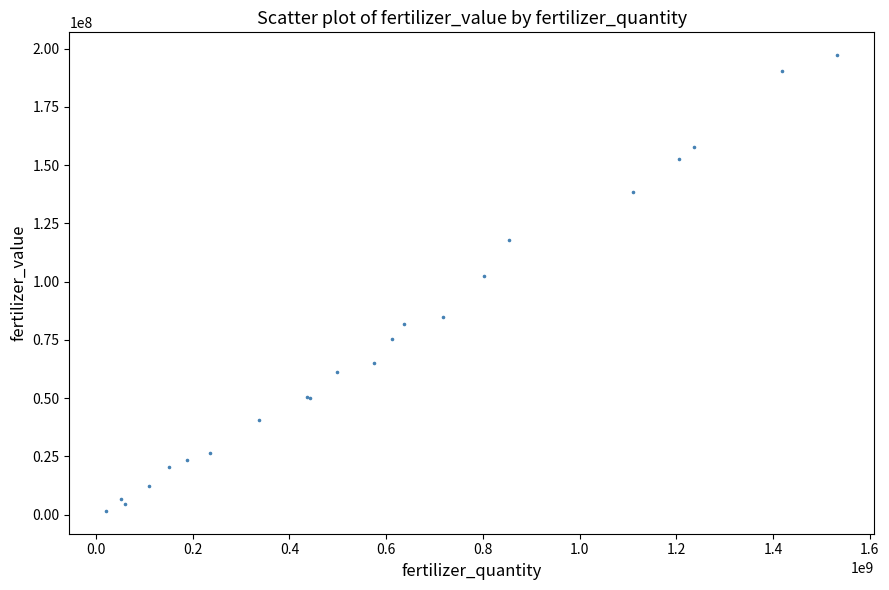

What Y value in the scatter plot is closest to 99352877?

102253407